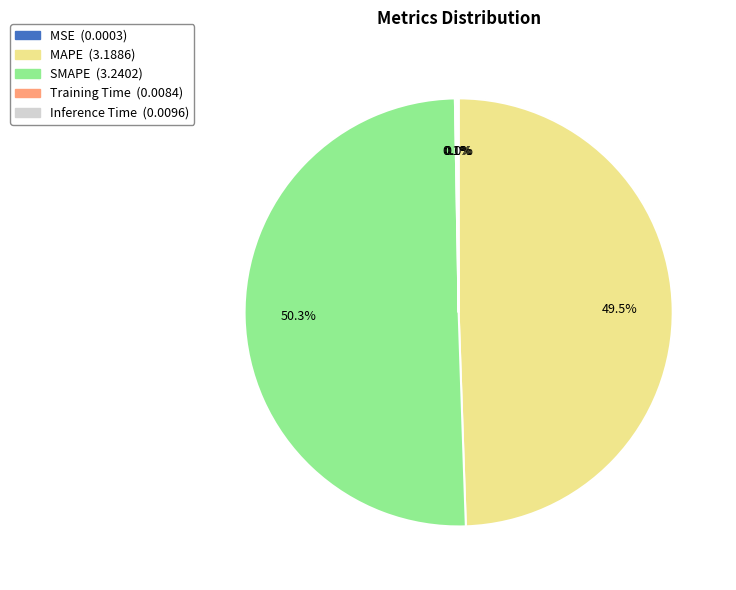

Do SMAPE and MAPE together represent more than half of the pie?

Yes